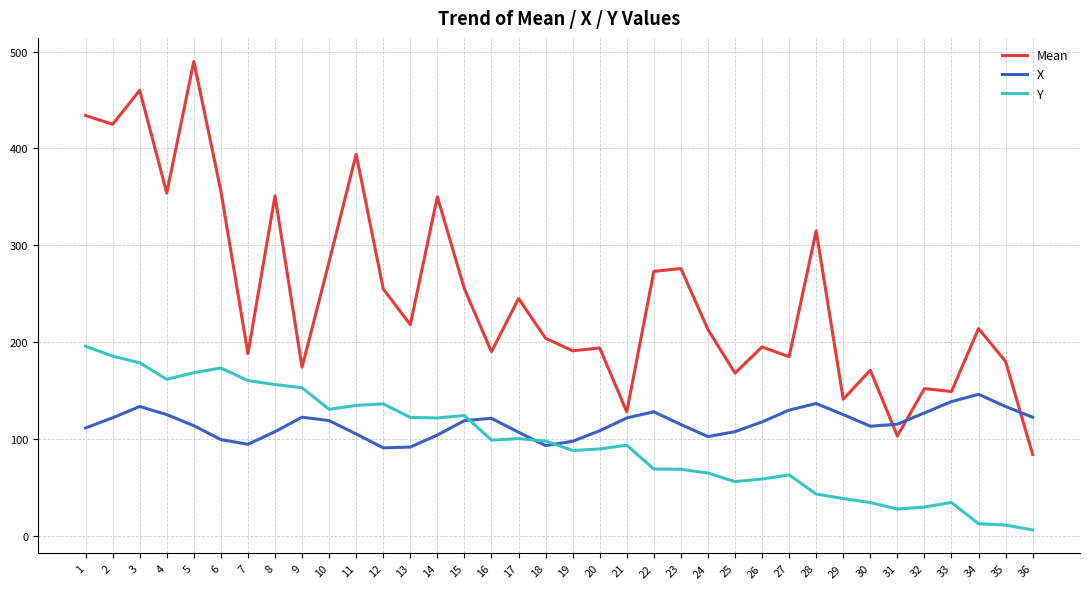

Between 20 and 36, which series saw the biggest shift?

Mean